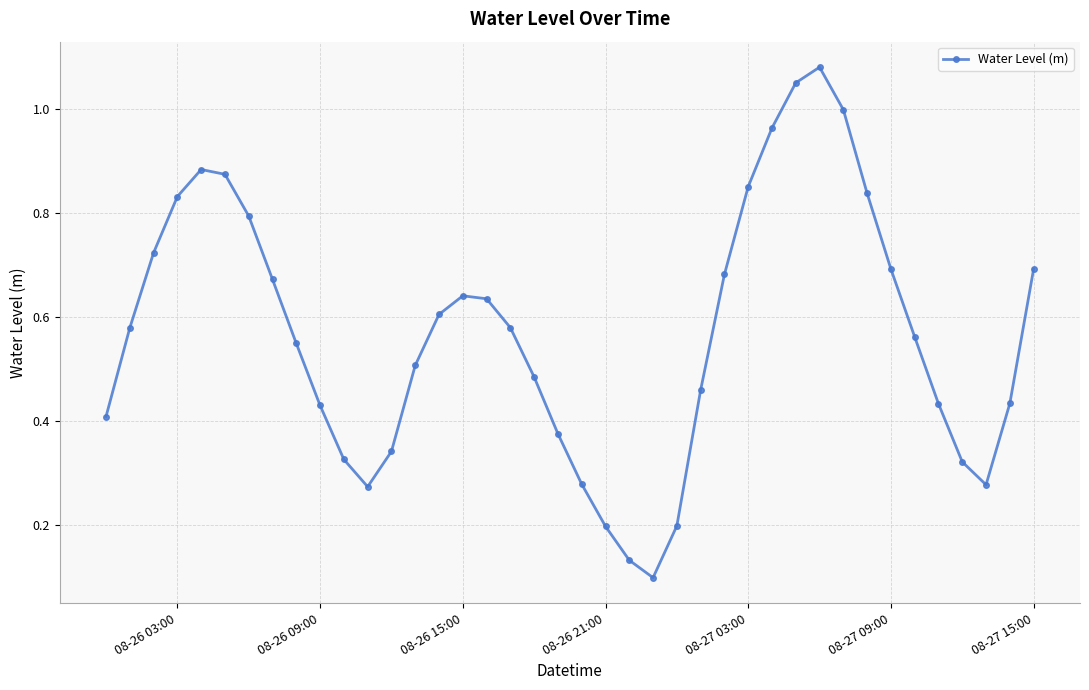

How many points are lower than both their immediate neighbors (excluding endpoints)?

3